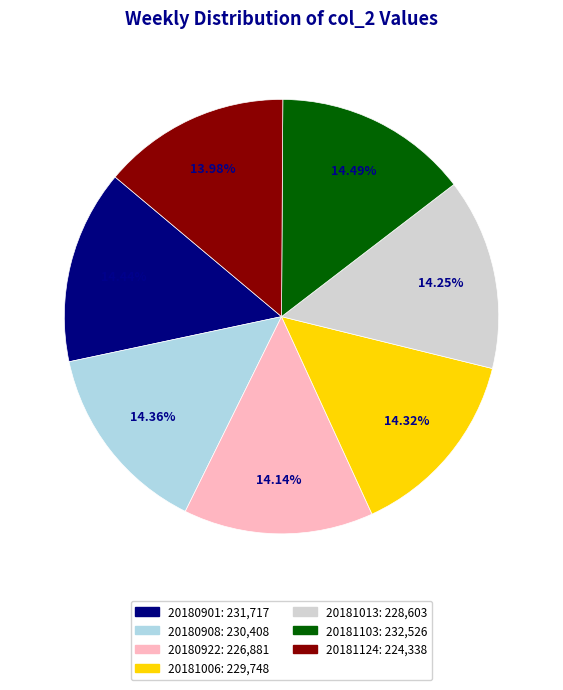

Is there a majority slice in this chart?

No